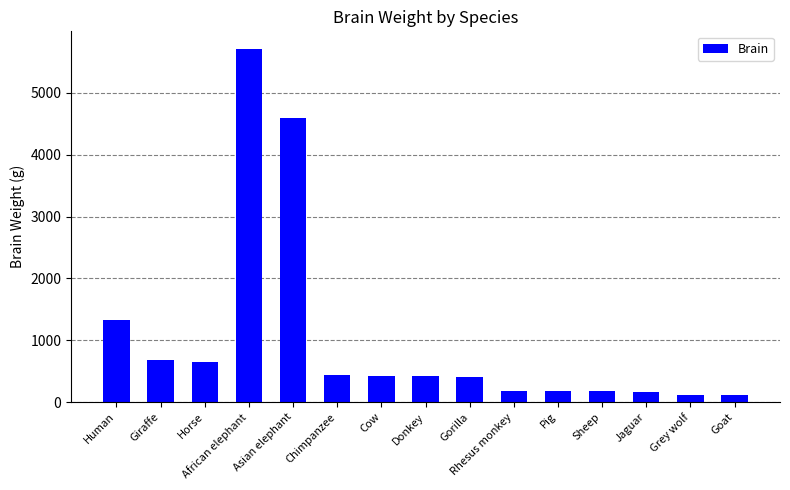

What is the difference between the values at Chimpanzee and Giraffe?

240.0